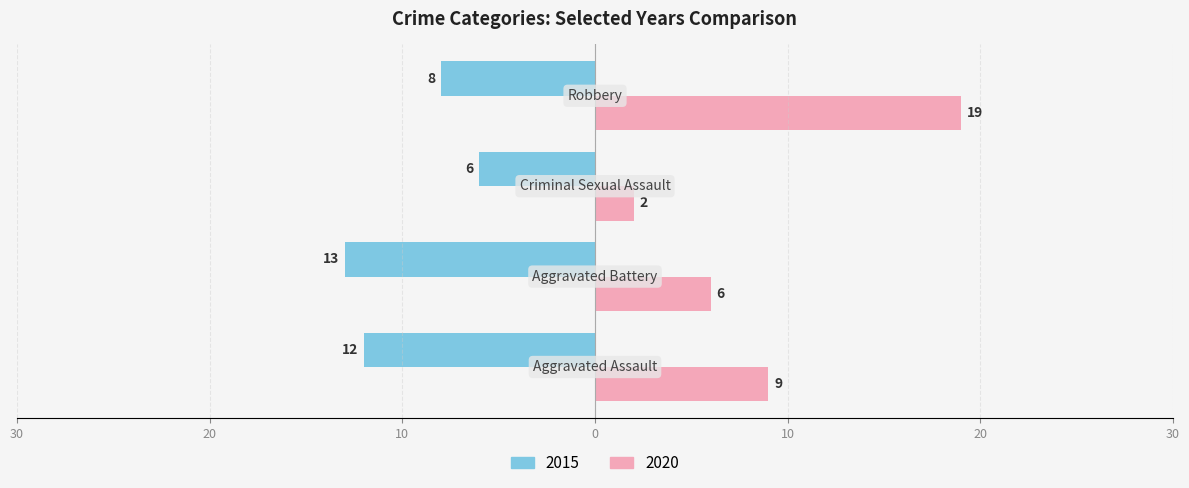

At which category is the sum across all series the highest?

Robbery